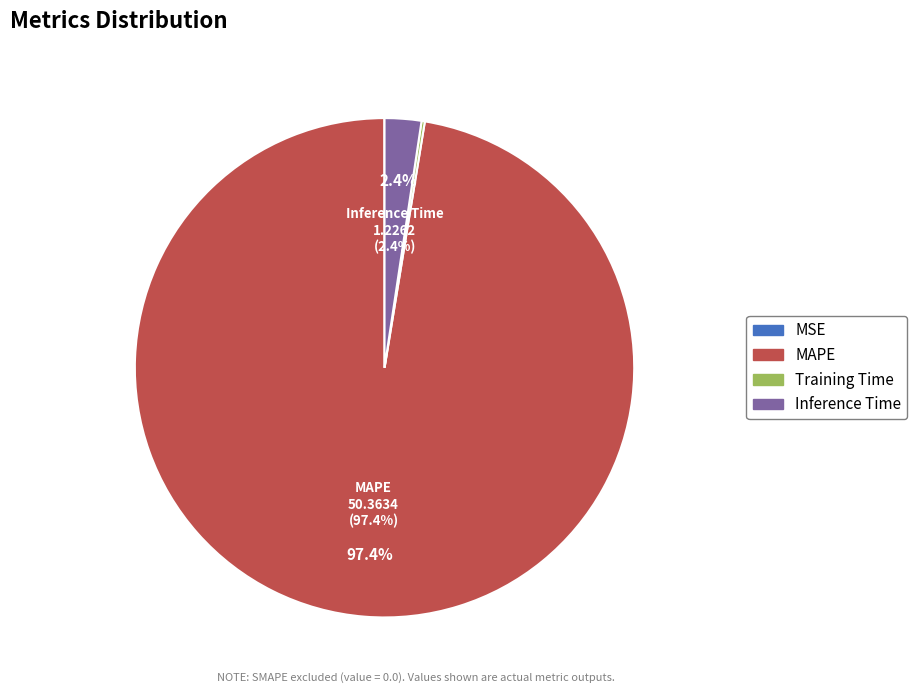

How much of the chart is everything except MAPE?

2.6%